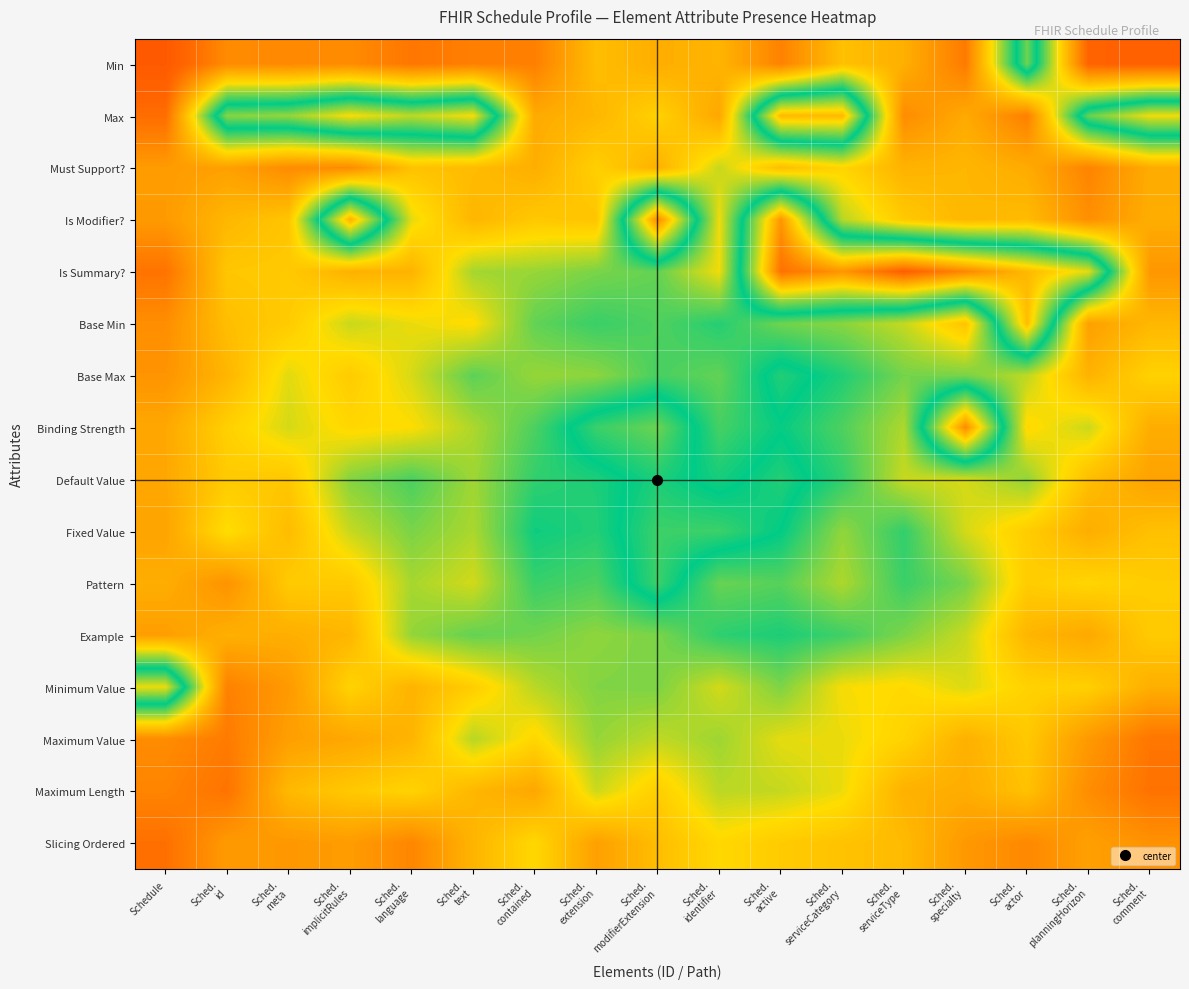

Rank the series at Sched. serviceType from lowest to highest value.

Max, Min, Maximum Length, Must Support?, Slicing Ordered, Is Modifier?, Maximum Value, Minimum Value, Default Value, Base Min, Binding Strength, Example, Base Max, Pattern, Fixed Value, Is Summary?